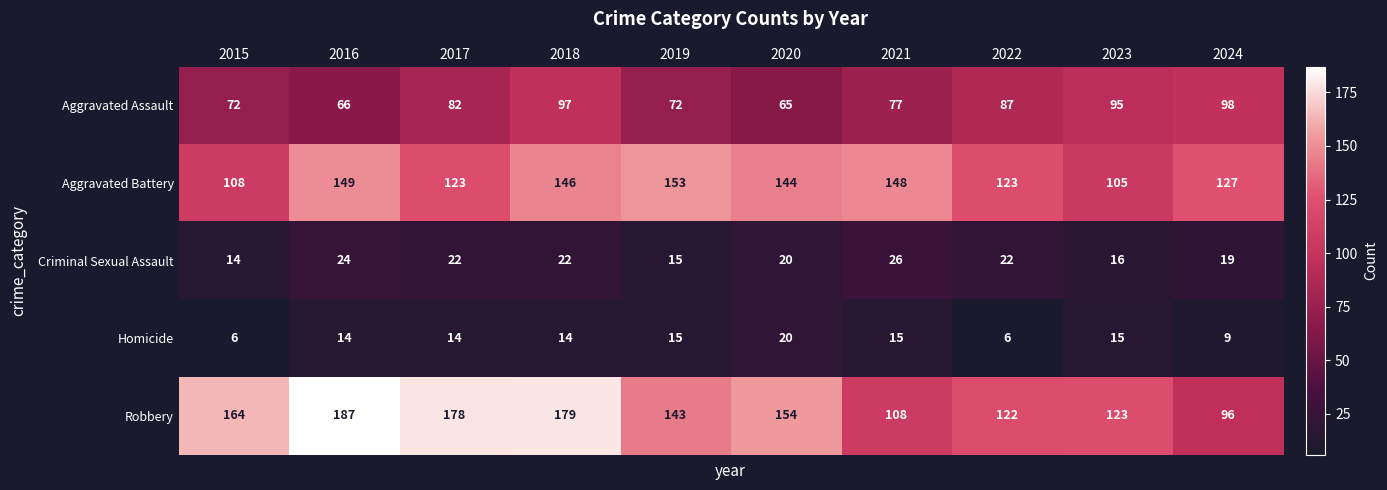

Where is Aggravated Battery nearest to the value 129?

2024